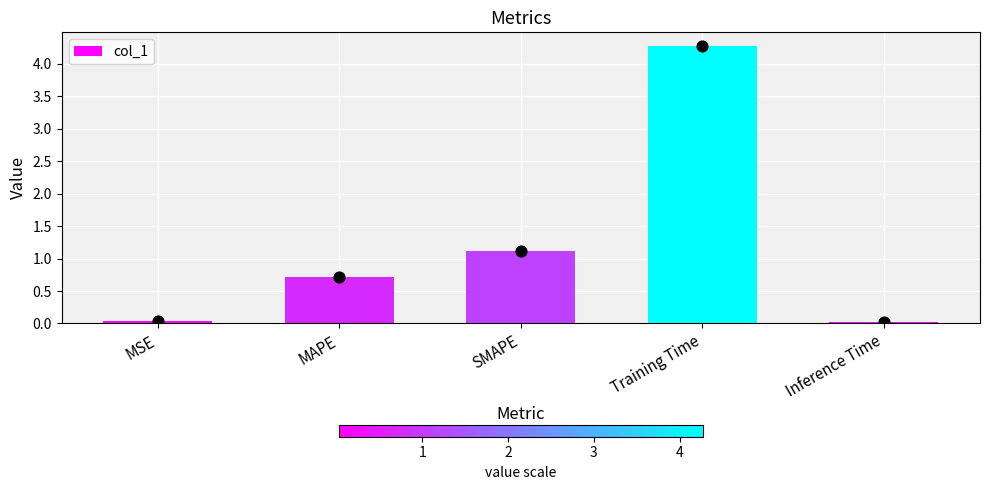

What is the change in value from MAPE to Inference Time?

-0.7